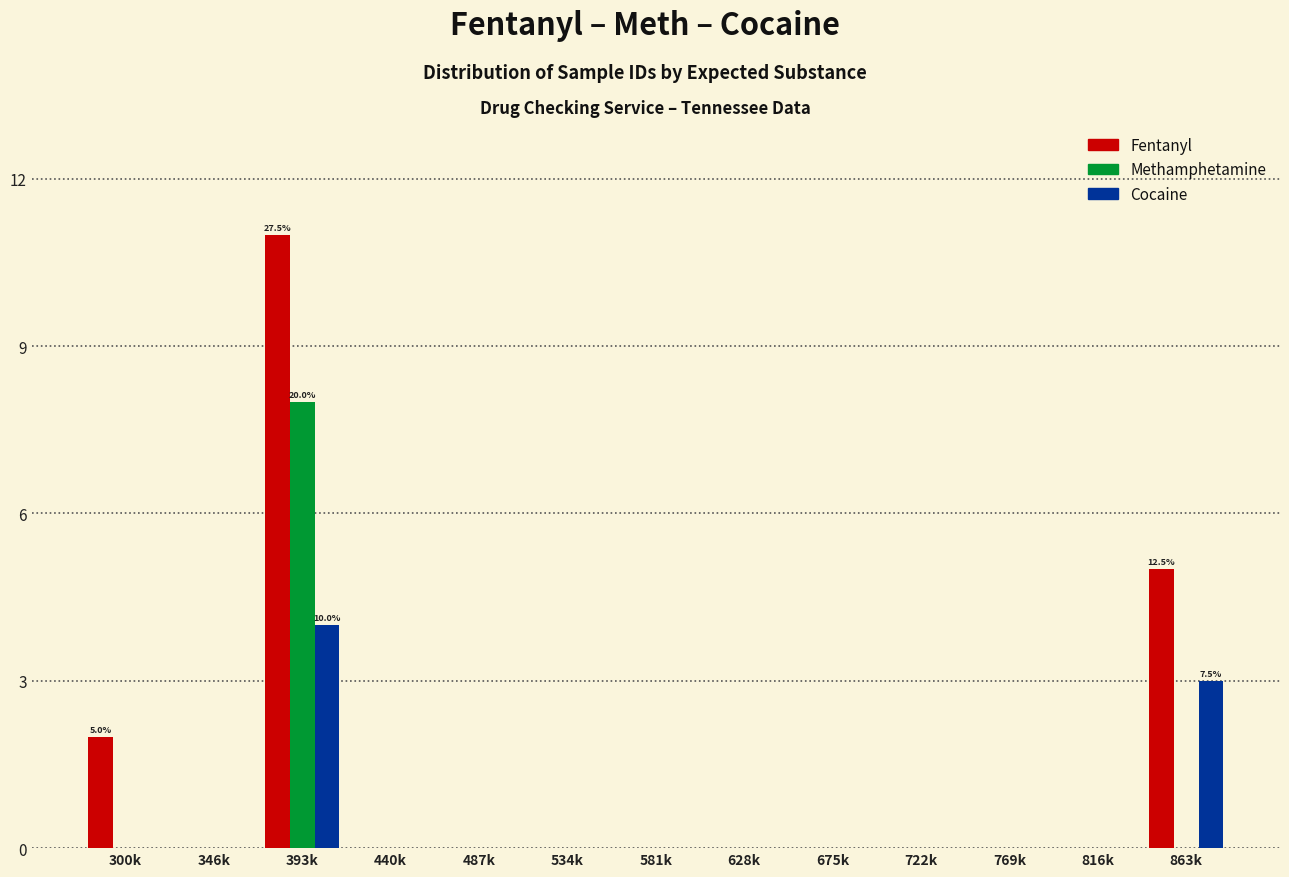

Which series changed the most between 393k and 534k?

Fentanyl